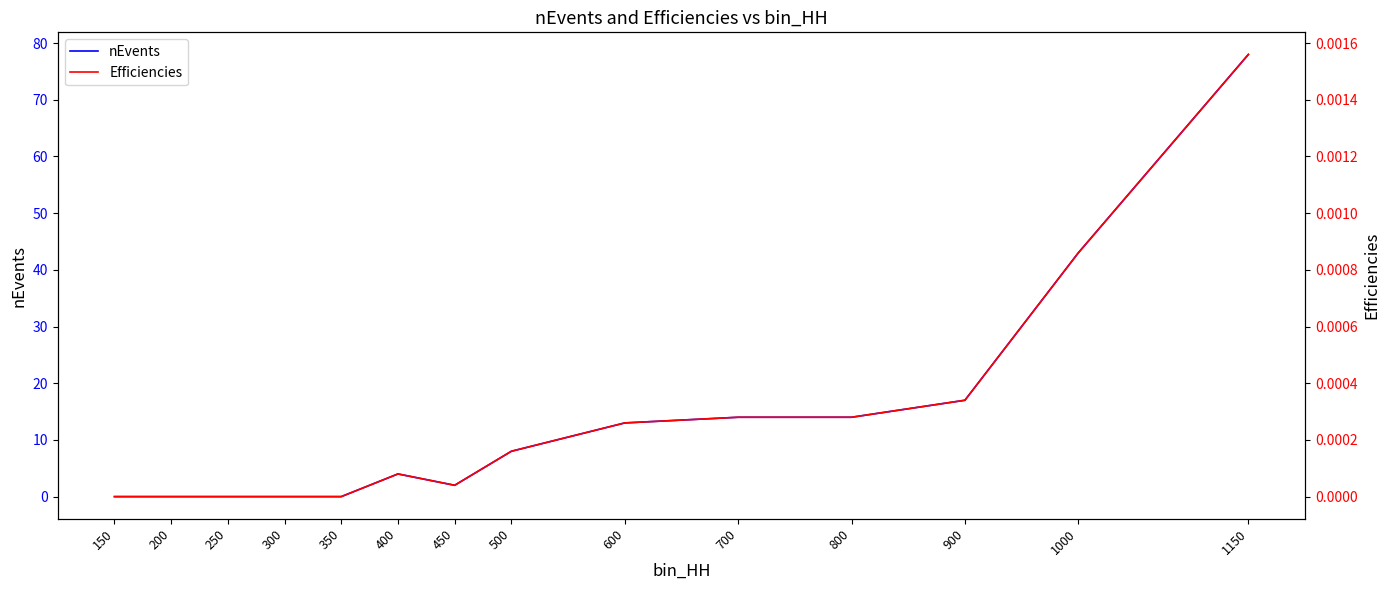

Which label corresponds to the smallest value in the chart?

150